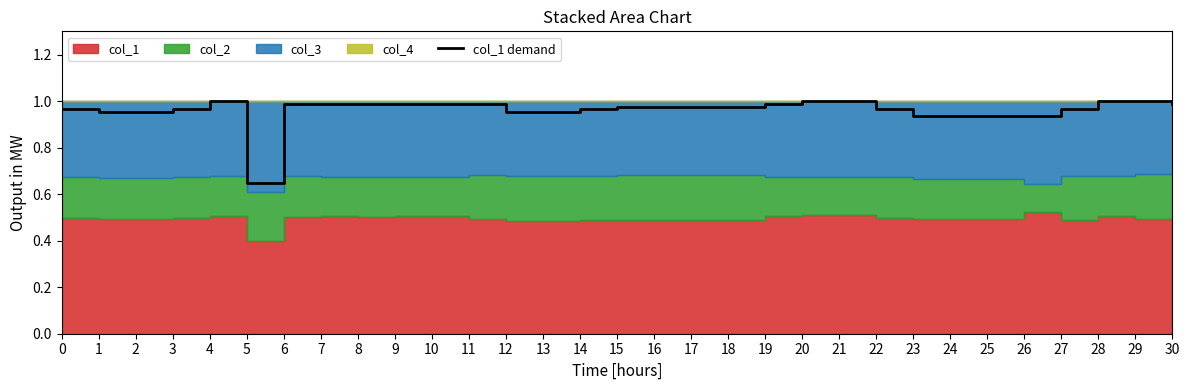

Reading left to right, transcribe all the data shown in this chart.

1.0	1.0	1.0	1.0	1.0	0.6	1.0	1.0	1.0	1.0	1.0	1.0	1.0	1.0	1.0	1.0	1.0	1.0	1.0	1.0	1.0	1.0	1.0	0.9	0.9	0.9	0.9	1.0	1.0	1.0	1.0